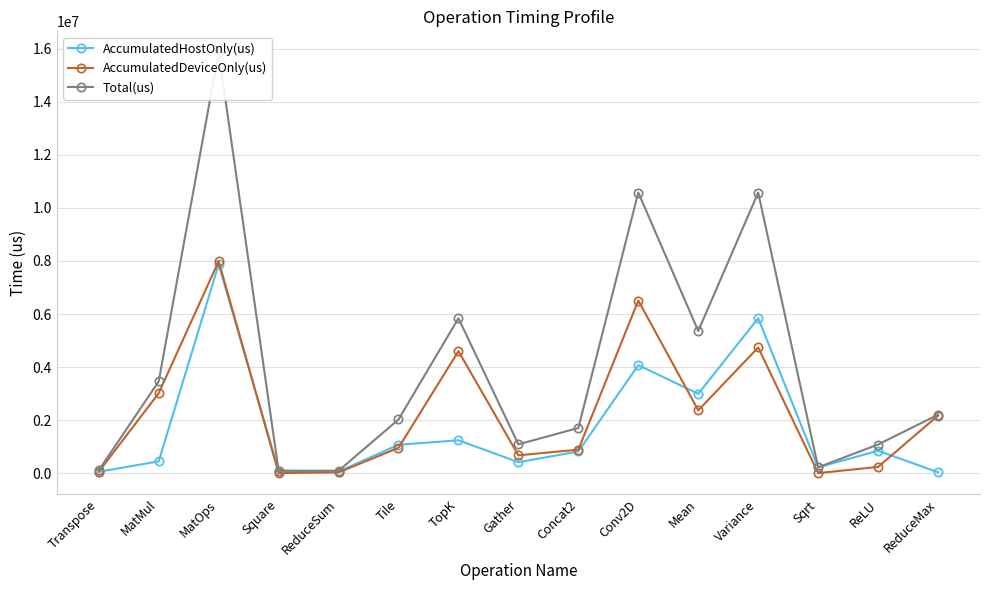

Where does the Total(us) series first go above 2023935?

MatMul